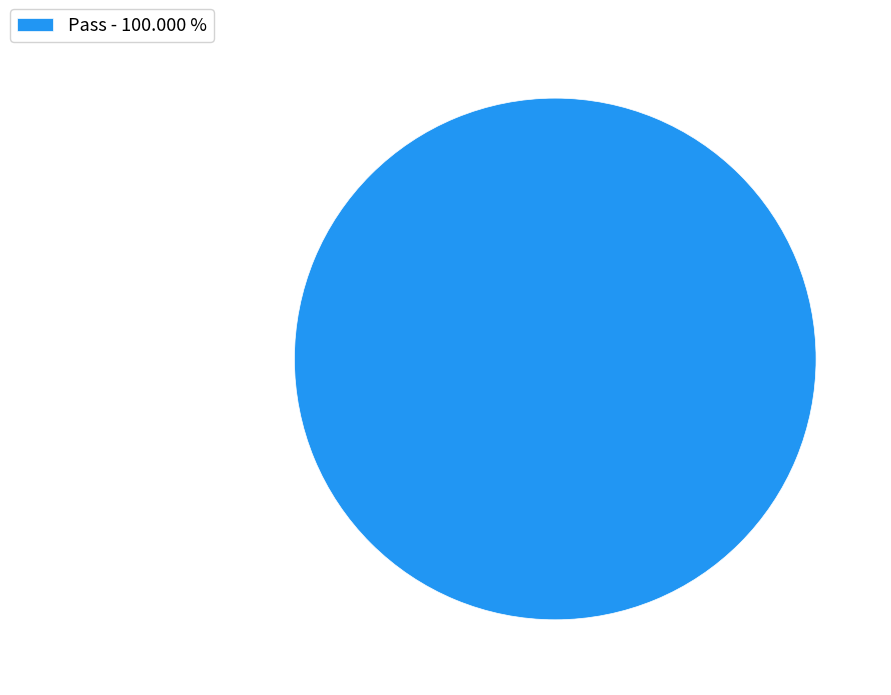

Which category accounts for the majority?

Pass - 100.000 %